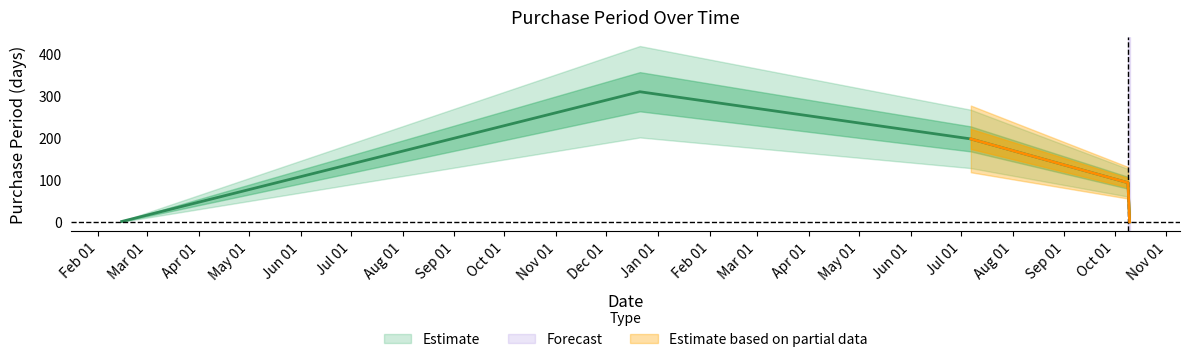

True or false: the data shows 58 at 2017-07-07.

False